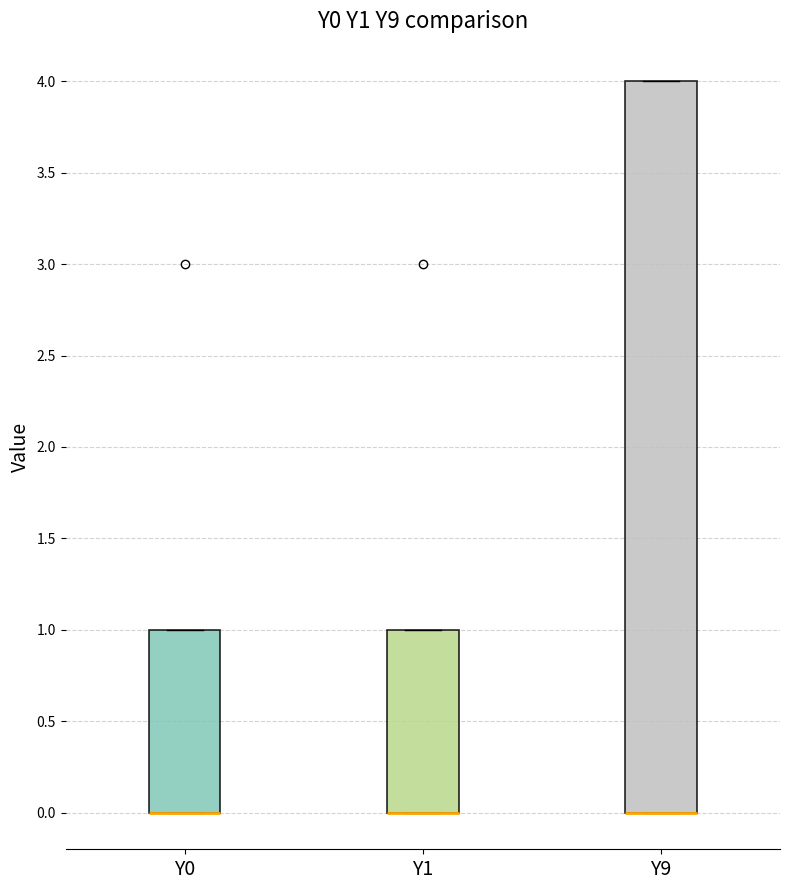

Reading left to right, read every box against the y-axis: the position of its median line, the range the box covers, and the ends of its whiskers. The values are not printed on the chart, so give them approximately, as read against the axis.

Y0: median 0 (drawn on the box's lower edge), box 0 to 1, whiskers 0 to 1
Y1: median 0 (drawn on the box's lower edge), box 0 to 1, whiskers 0 to 1
Y9: median 0 (drawn on the box's lower edge), box 0 to 4, whiskers 0 to 4